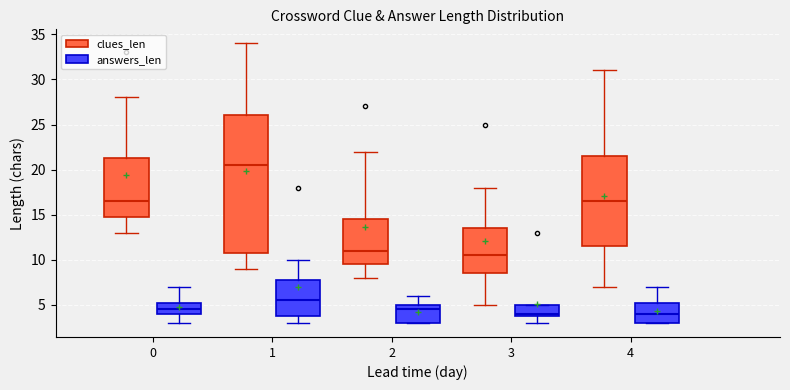

Reading left to right, read every box against the y-axis: the position of its median line, the range the box covers, and the ends of its whiskers. The values are not printed on the chart, so give them approximately, as read against the axis.

0 (clues_len): median 16.5, box 15.0 to 21.5, whiskers 13.0 to 28.0
0 (answers_len): median 4.5, box 4.0 to 5.5, whiskers 3.0 to 7.0
1 (clues_len): median 20.5, box 11.0 to 26.0, whiskers 9.0 to 34.0
1 (answers_len): median 5.5, box 4.0 to 8.0, whiskers 3.0 to 10.0
2 (clues_len): median 11.0, box 9.5 to 14.5, whiskers 8.0 to 22.0
2 (answers_len): median 4.5, box 3.0 to 5.0, whiskers 3.0 to 6.0
3 (clues_len): median 10.5, box 8.5 to 13.5, whiskers 5.0 to 18.0
3 (answers_len): median 4.0 (just above the box's lower edge), box 4.0 to 5.0, whiskers 3.0 to 5.0
4 (clues_len): median 16.5, box 11.5 to 21.5, whiskers 7.0 to 31.0
4 (answers_len): median 4.0, box 3.0 to 5.5, whiskers 3.0 to 7.0